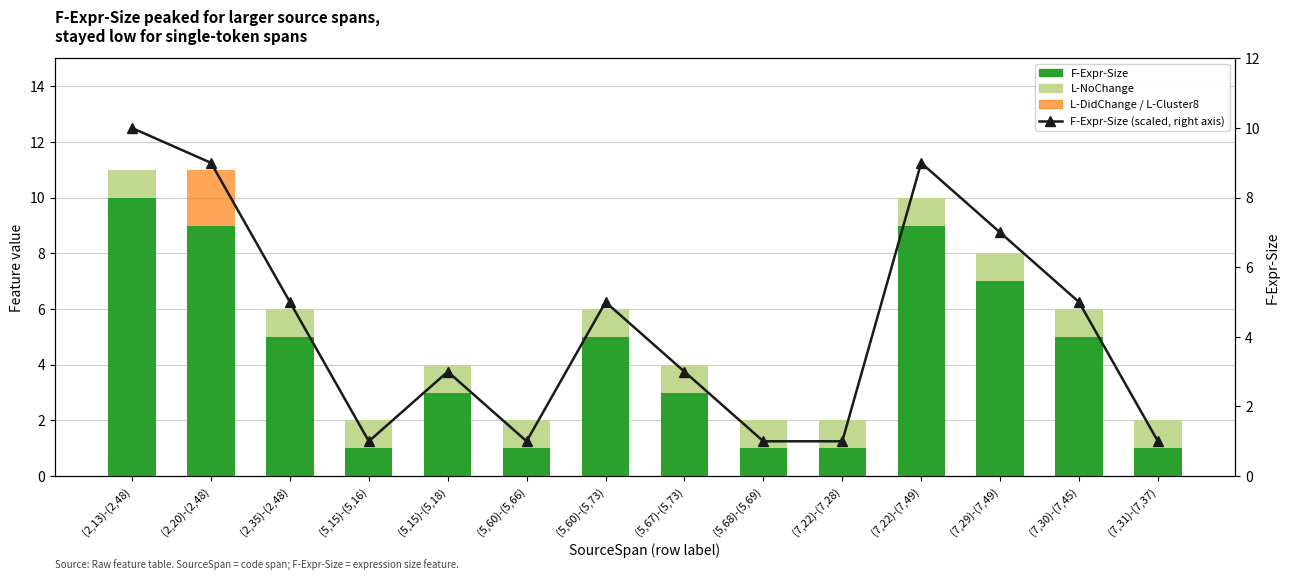

Reading right to left, extract all data points from this chart.

F-Expr-Size: 1	5	7	9	1	1	3	5	1	3	1	5	9	10
L-NoChange: 1	1	1	1	1	1	1	1	1	1	1	1	0	1
L-DidChange / L-Cluster8: 0	0	0	0	0	0	0	0	0	0	0	0	2	0
F-Expr-Size (scaled): 1	5	7	9	1	1	3	5	1	3	1	5	9	10